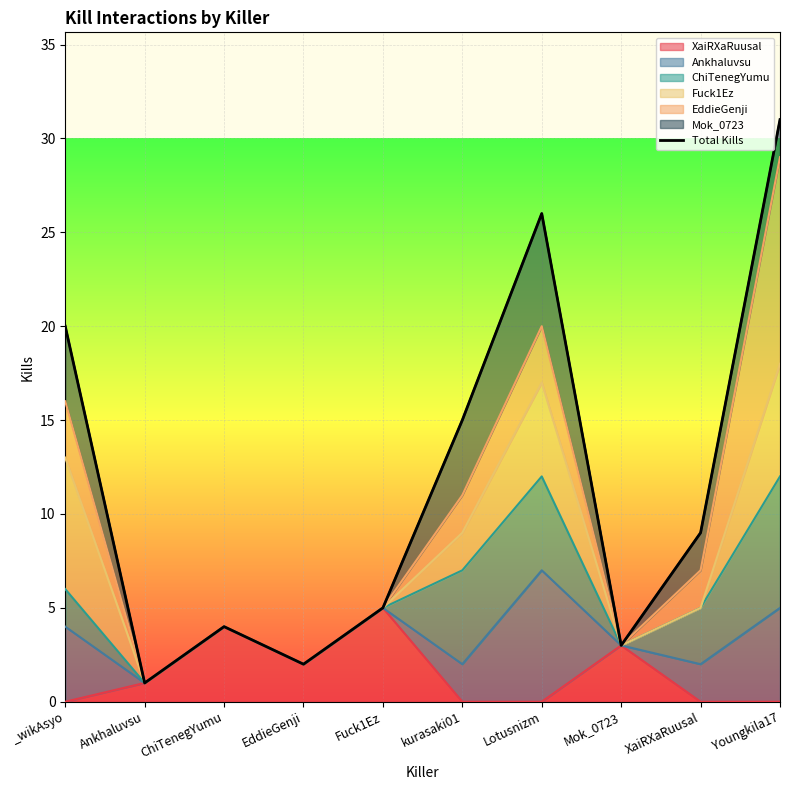

Reading left to right, transcribe all the data shown in this chart.

_wikAsyo=20	Ankhaluvsu=1	ChiTenegYumu=4	EddieGenji=2	Fuck1Ez=5	kurasaki01=15	Lotusnizm=26	Mok_0723=3	XaiRXaRuusal=9	Youngkila17=31